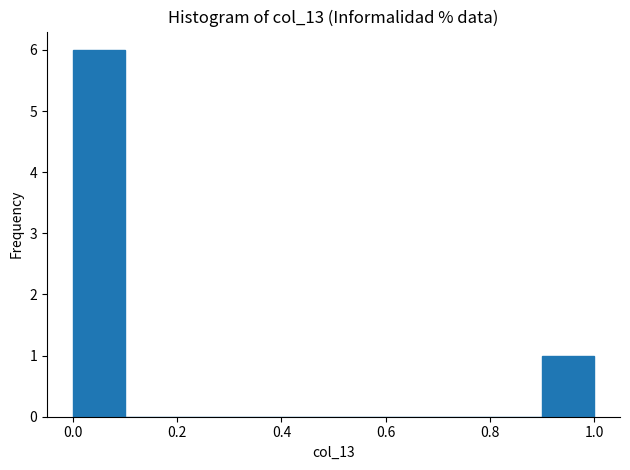

Reading left to right, list every bar in this chart as the range it spans on the x-axis followed by its height. The values are not printed on the chart, so give them approximately, as read against the axis.

0.0 to 0.1: 6
0.1 to 0.2: 0
0.2 to 0.3: 0
0.3 to 0.4: 0
0.4 to 0.5: 0
0.5 to 0.6: 0
0.6 to 0.7: 0
0.7 to 0.8: 0
0.8 to 0.9: 0
0.9 to 1.0: 1